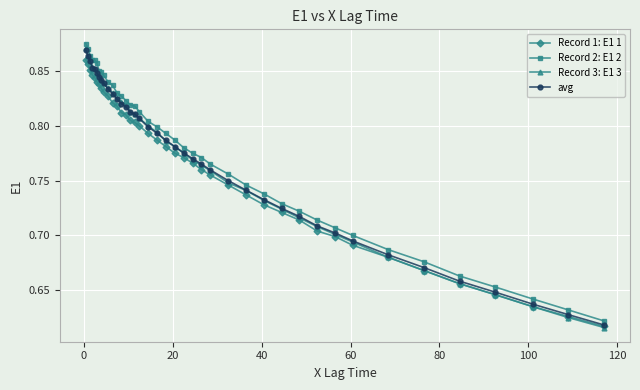

Which series has the largest range (max minus min)?

Record 3: E1 3